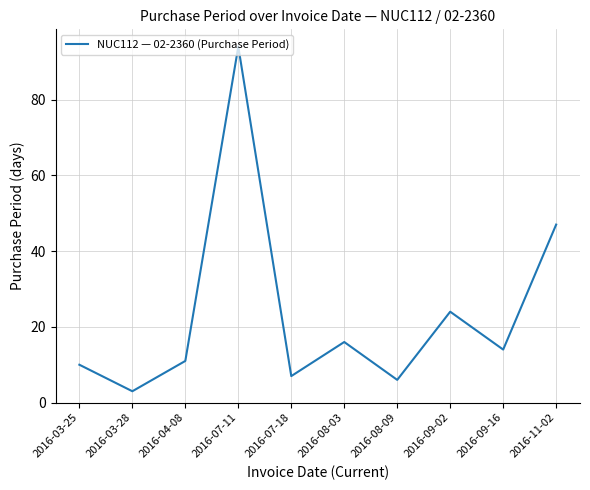

What position from the right is 2016-09-16?

2